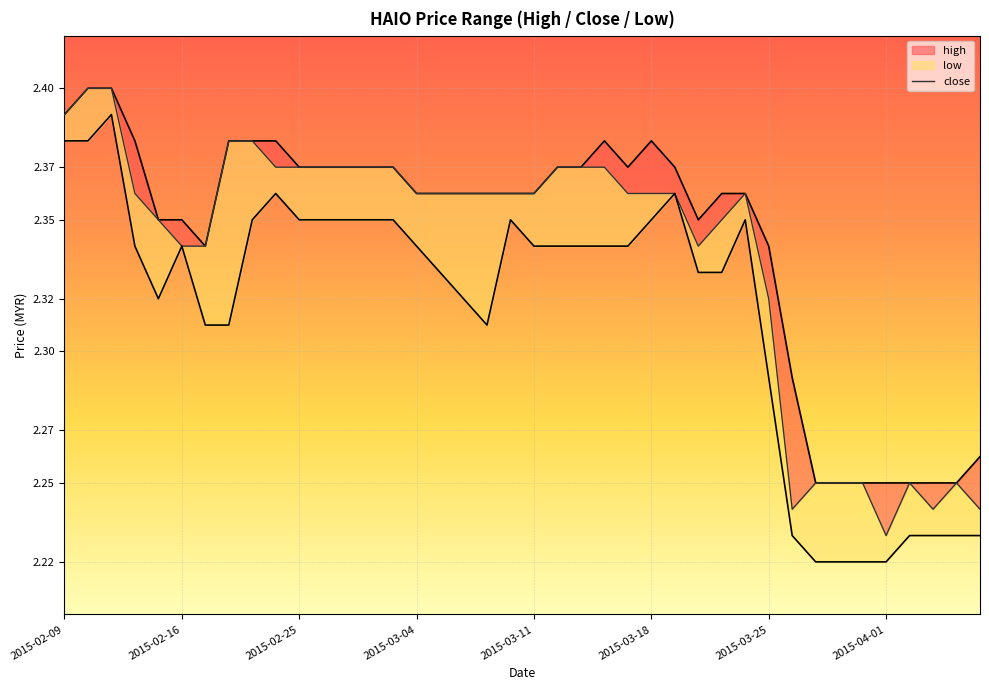

What is the maximum value for close?

2.4